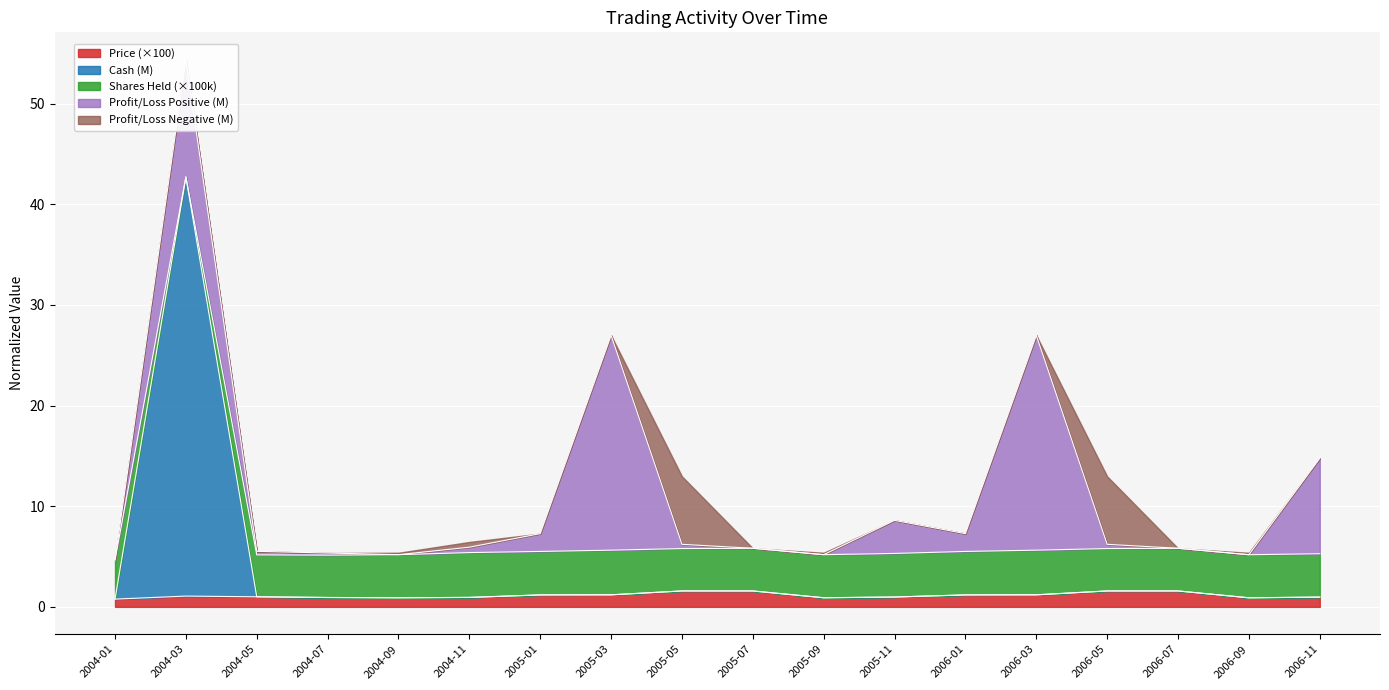

The Price (×100) series shows 1.6 at 2006-05. True or false?

True